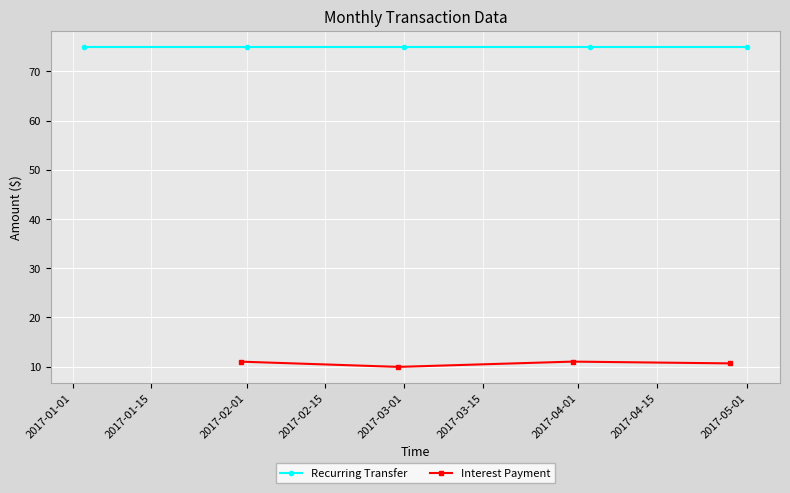

Count the number of data series in this chart.

2